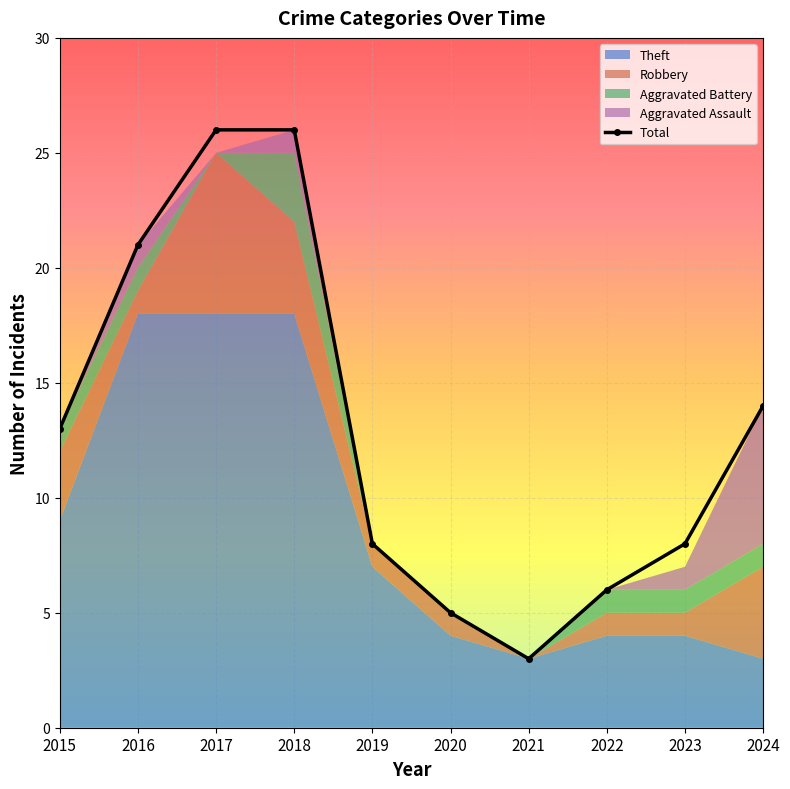

True or false: Aggravated Battery and Total intersect in this chart.

False